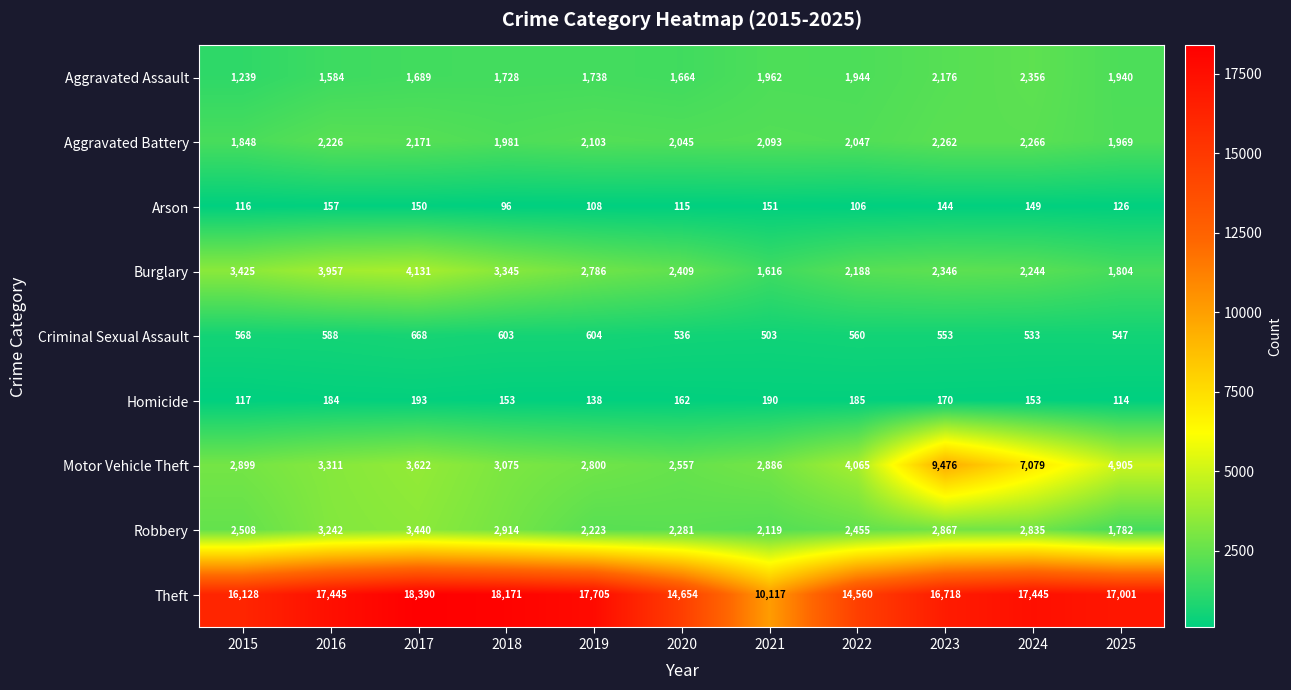

What is the difference between the maximum and second lowest values in the Aggravated Battery series?

297